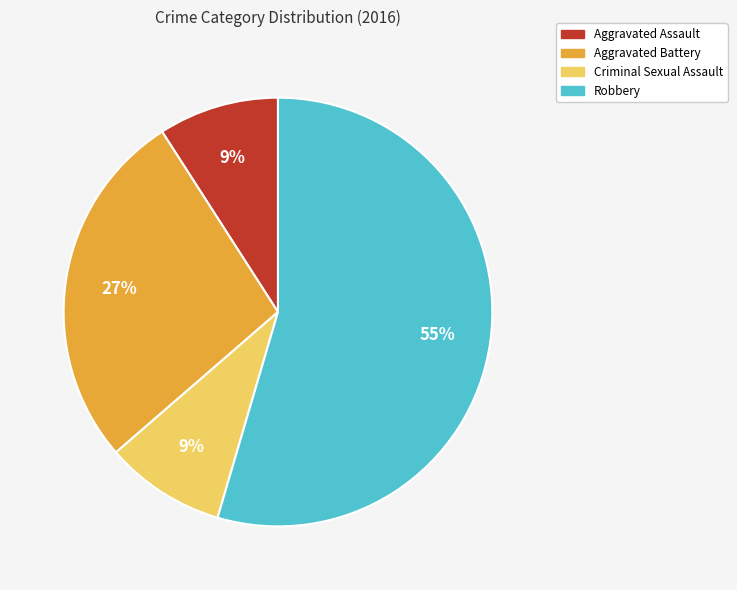

Do Criminal Sexual Assault and Aggravated Assault together represent more than half of the pie?

No